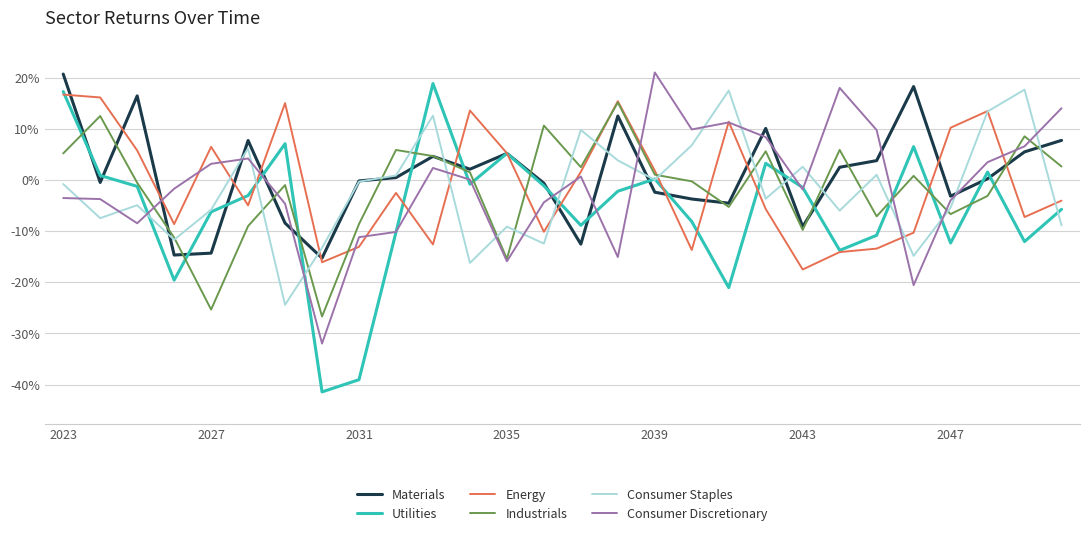

Which series has the largest range (max minus min)?

Utilities